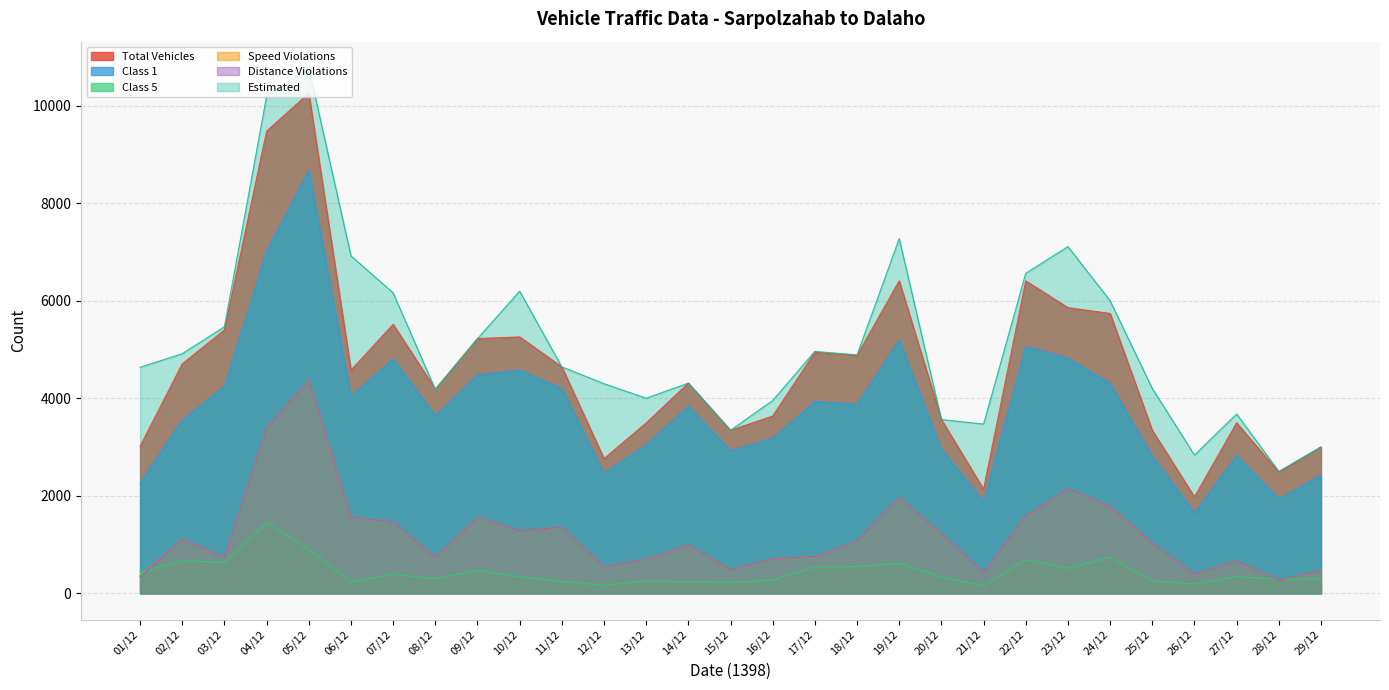

True or false: Distance Violations has a value of 1434 at 25/12.

False